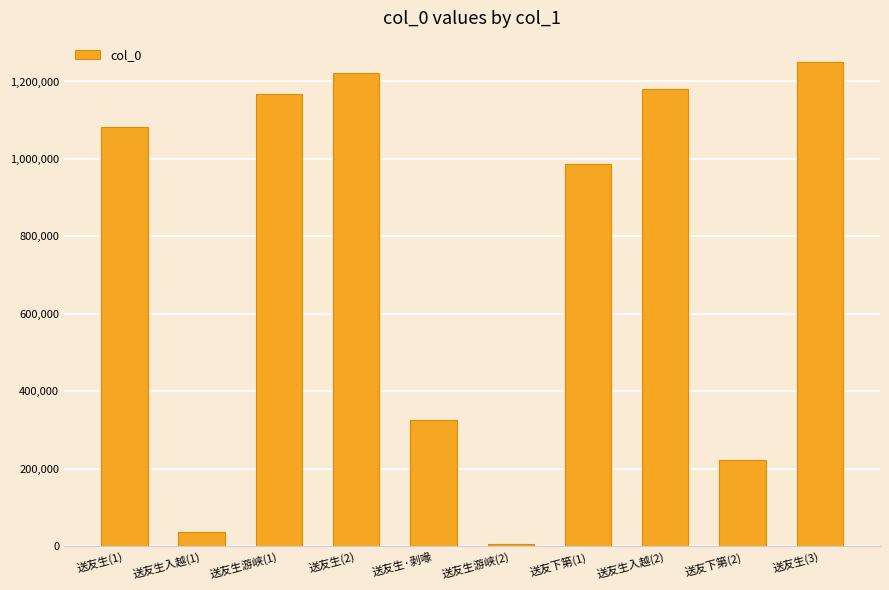

The chart shows a value of 660325 at 送友生(1). True or false?

False